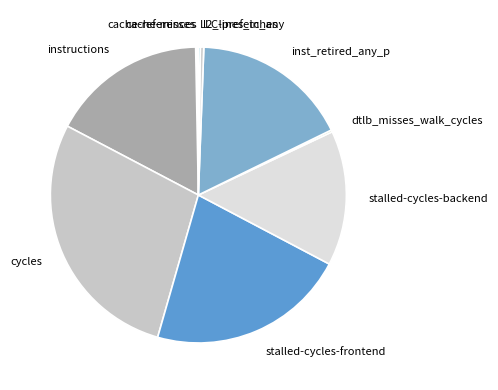

Combined, do inst_retired_any_p and cycles account for over 50%?

No